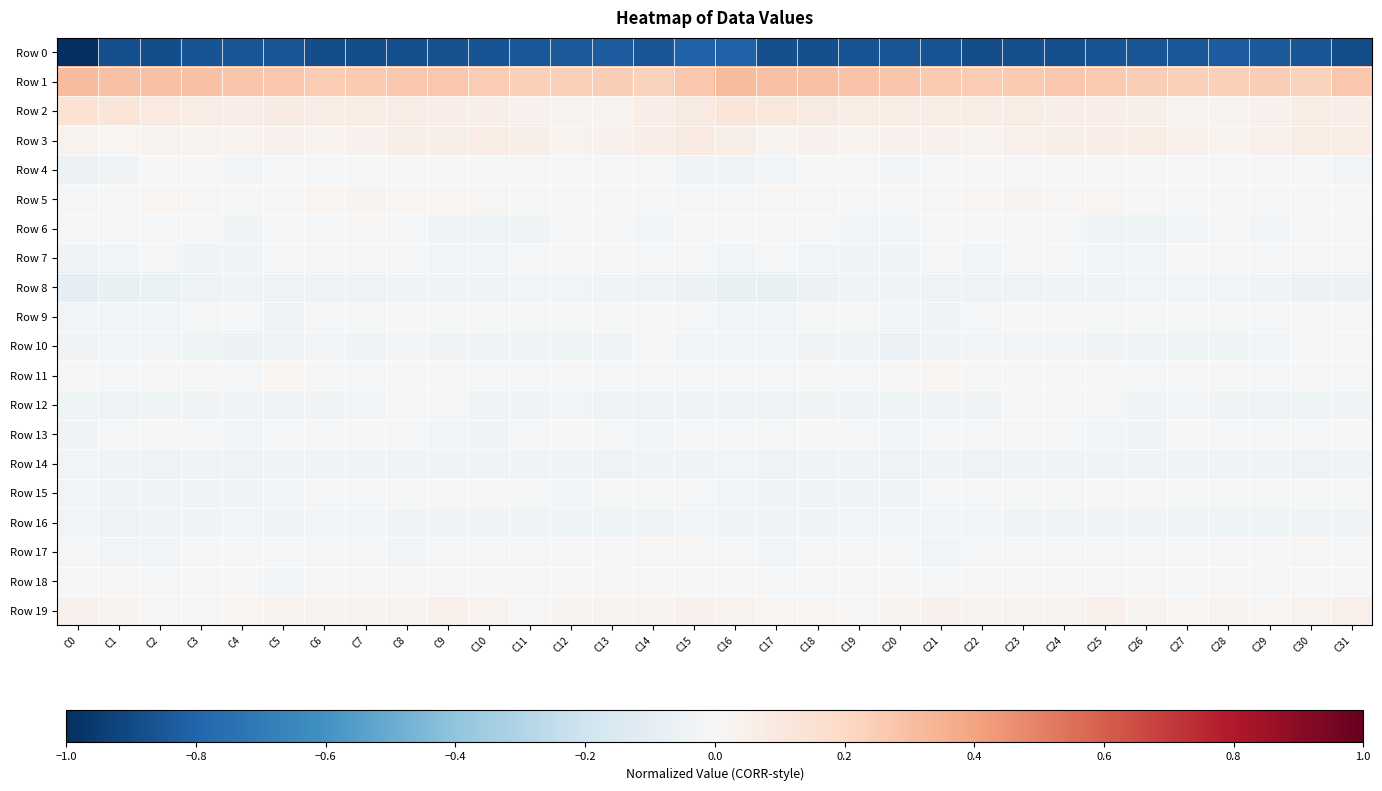

What is the smallest value displayed?

-1.0